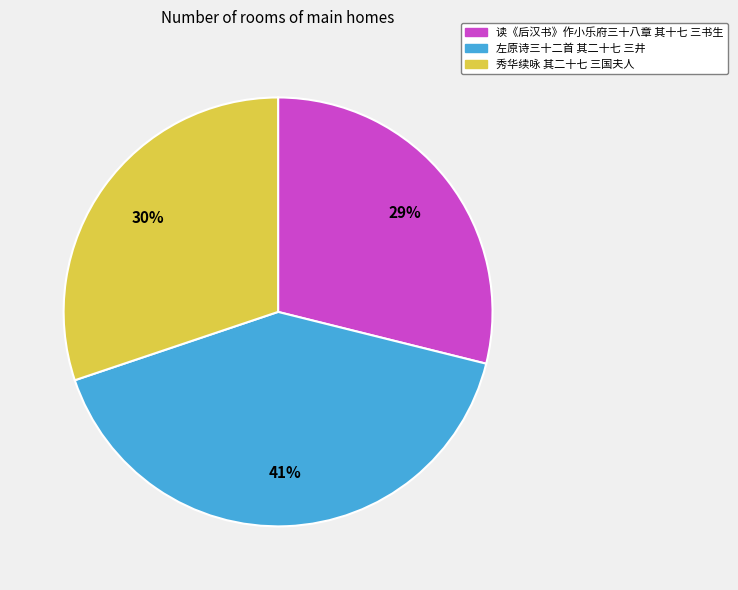

How many slices are in this pie chart?

3